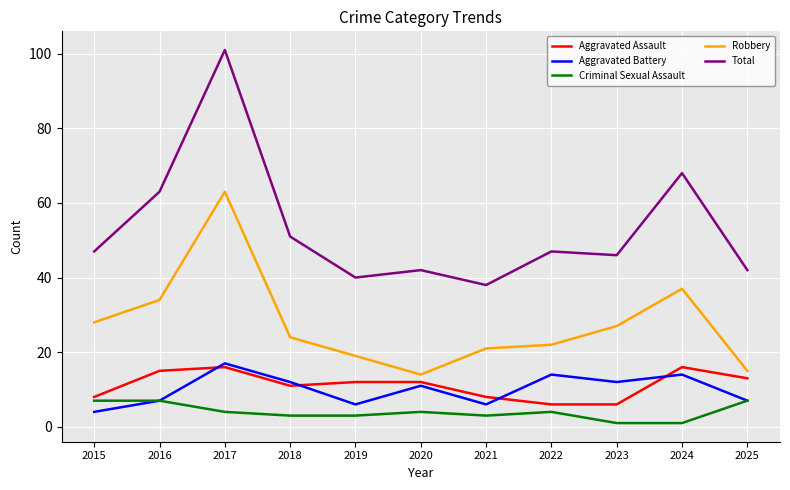

What is the maximum value for Robbery?

63